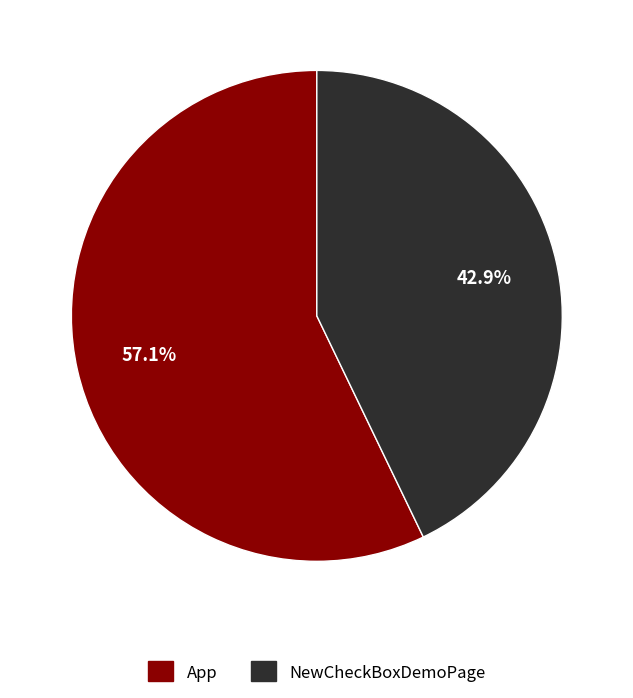

True or false: NewCheckBoxDemoPage accounts for 57% of the total.

False